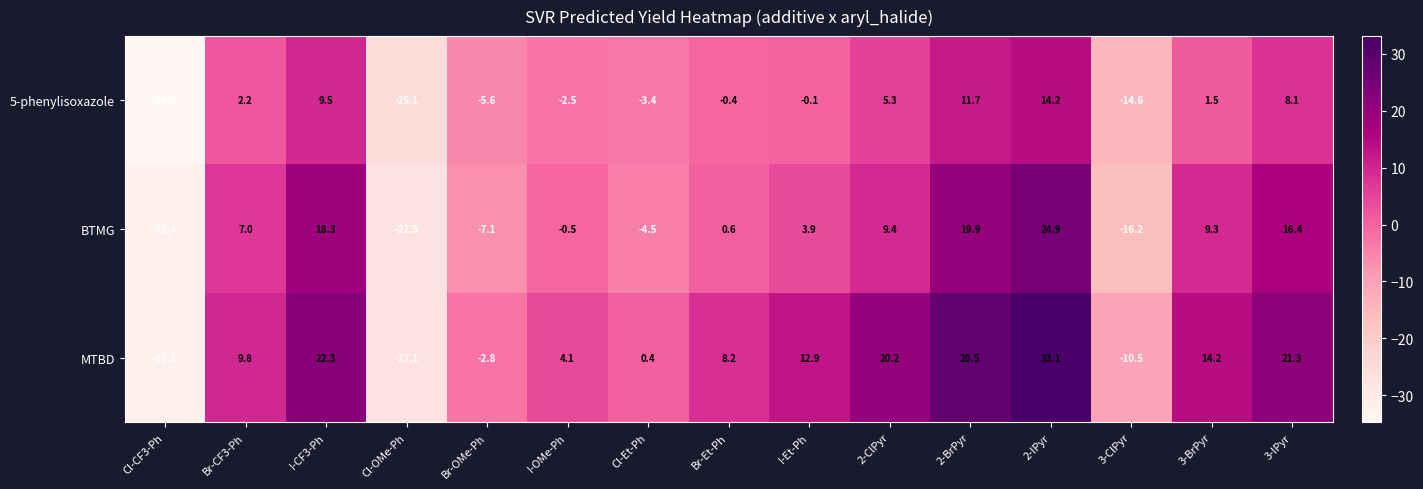

Which series has the largest total across all categories?

MTBD